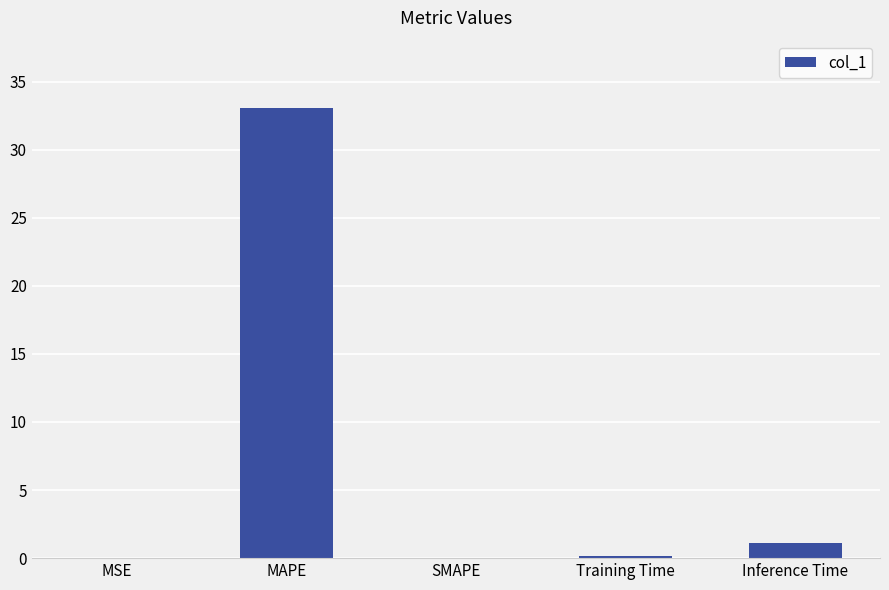

The chart shows a value of 48.9 at MAPE. True or false?

False